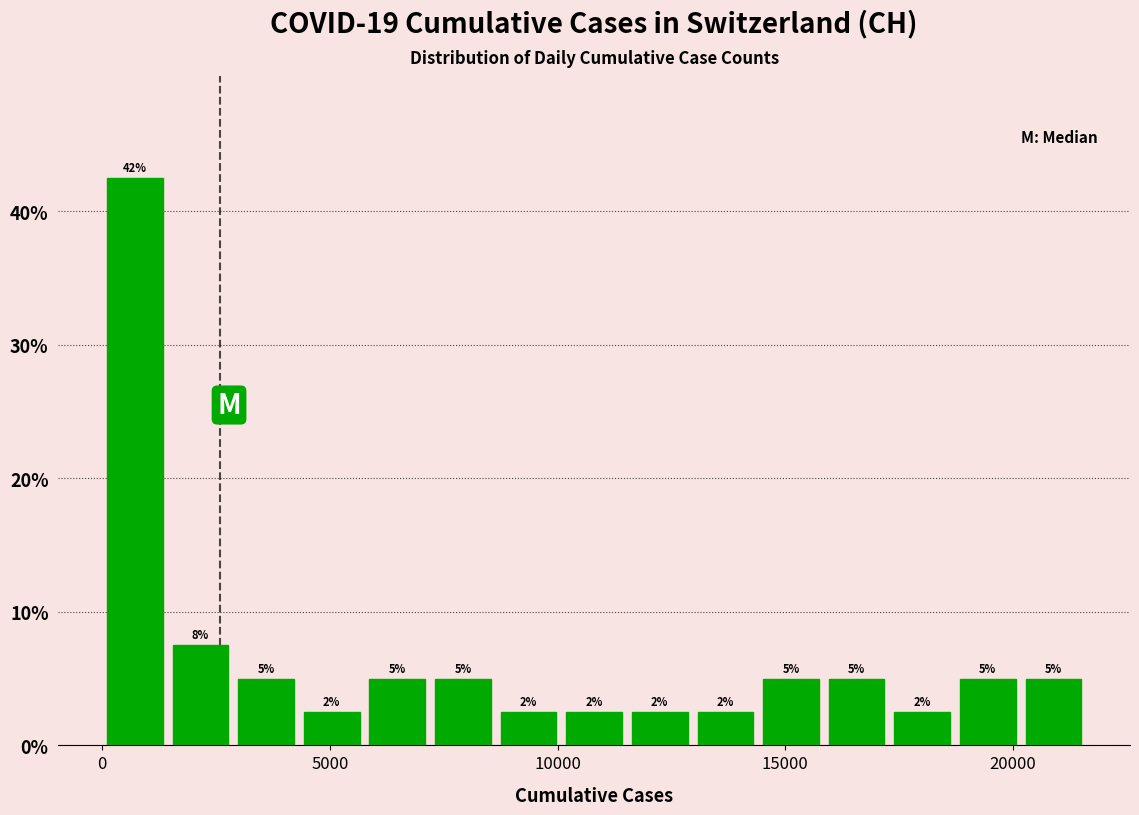

Around what value on the x-axis is the tallest bar? Give the approximate position of its centre, as read against the axis.

500